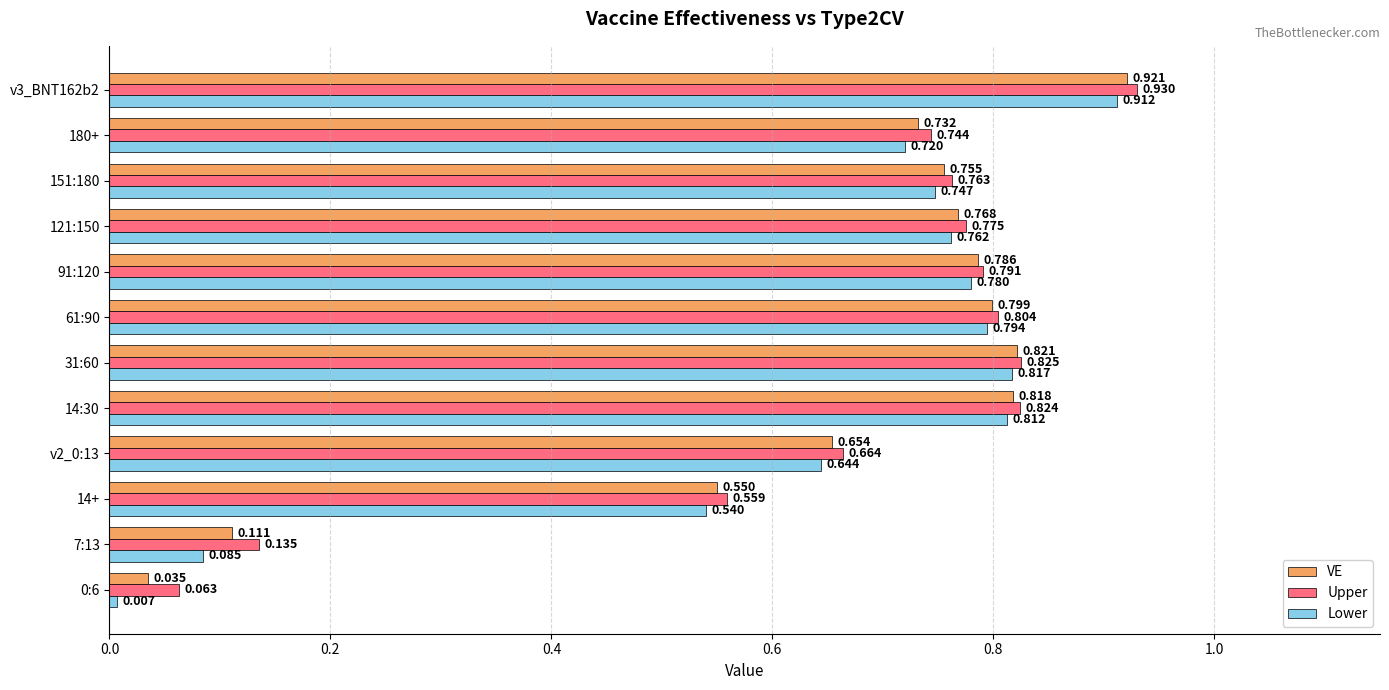

What are all the series names shown in the legend?

VE, Upper, Lower